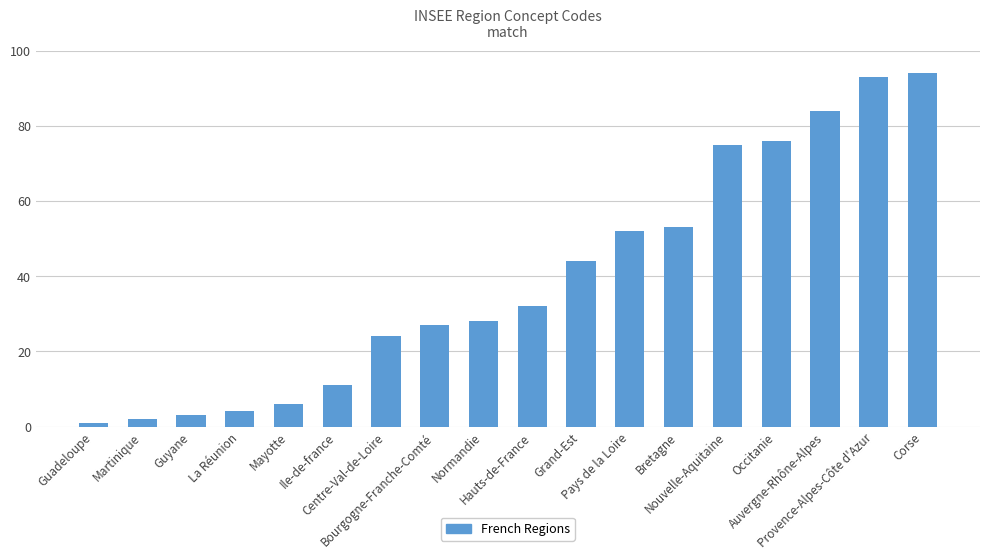

How many data points are less than 32?

9